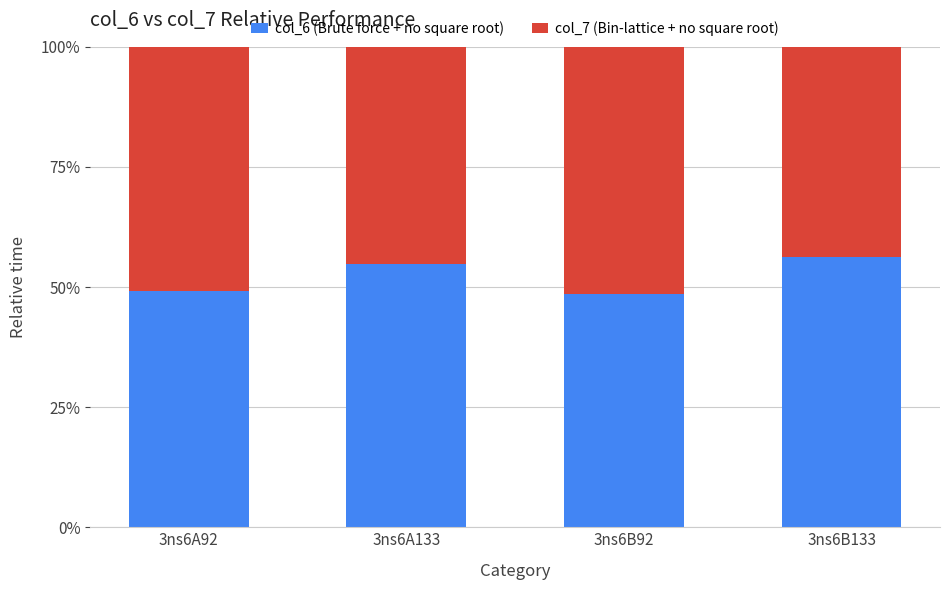

At which label is col_6 (Brute force + no square root) closest to 0?

3ns6B92